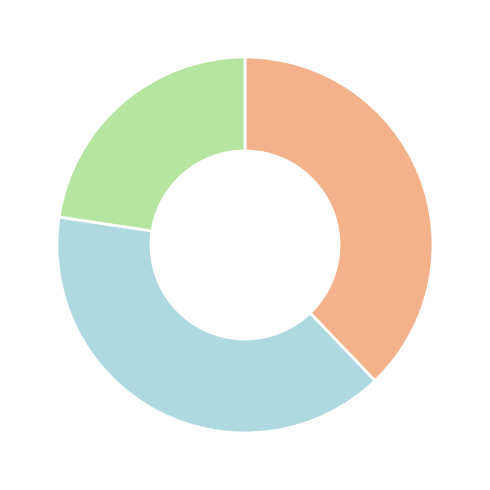

Is there a majority slice in this chart?

No